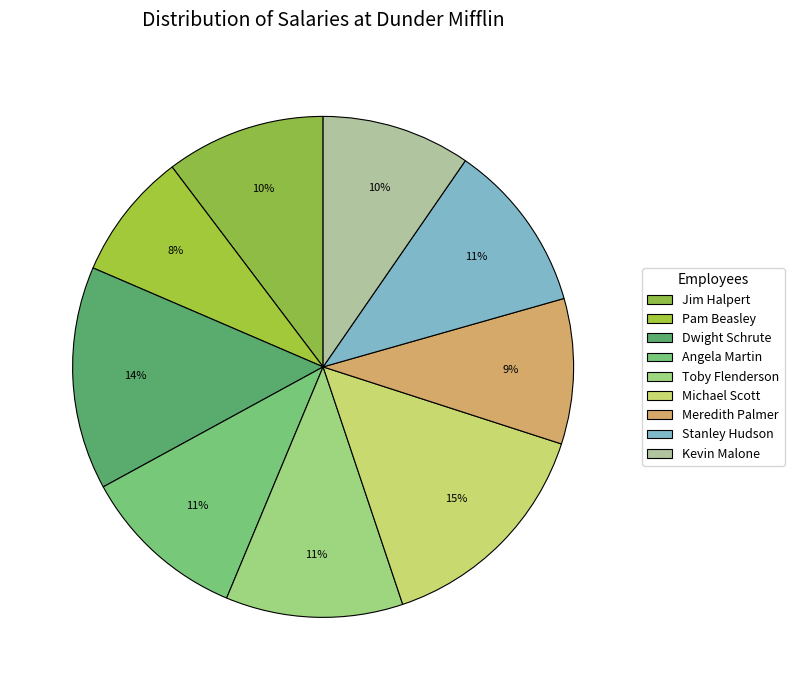

What percentage is the Toby Flenderson slice, to the nearest percent?

11%